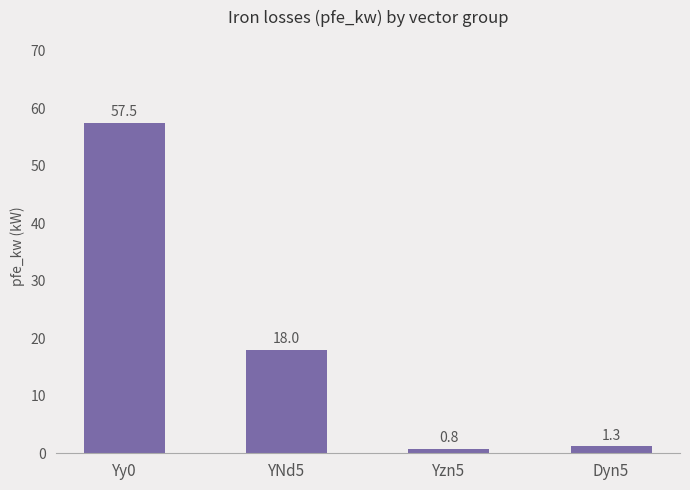

What is the value of the 3rd bar from the left?

0.8